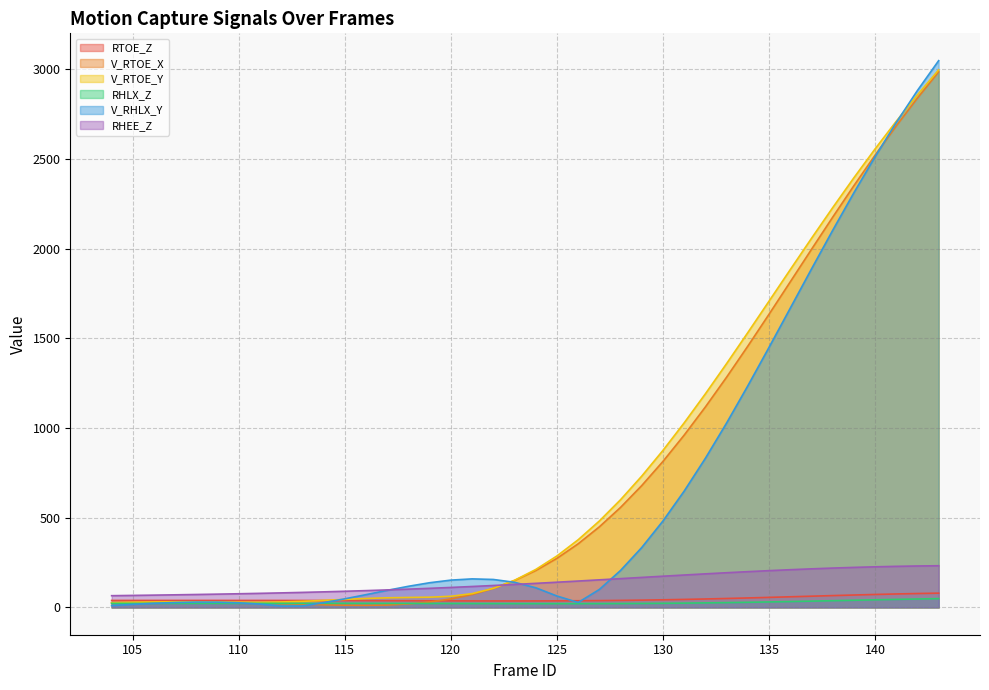

What is the difference between the highest and lowest values at 127?

460.8